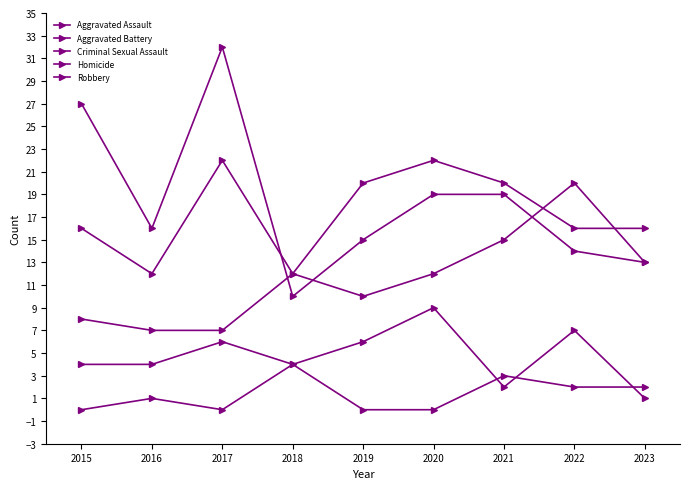

Count the number of data series in this chart.

5